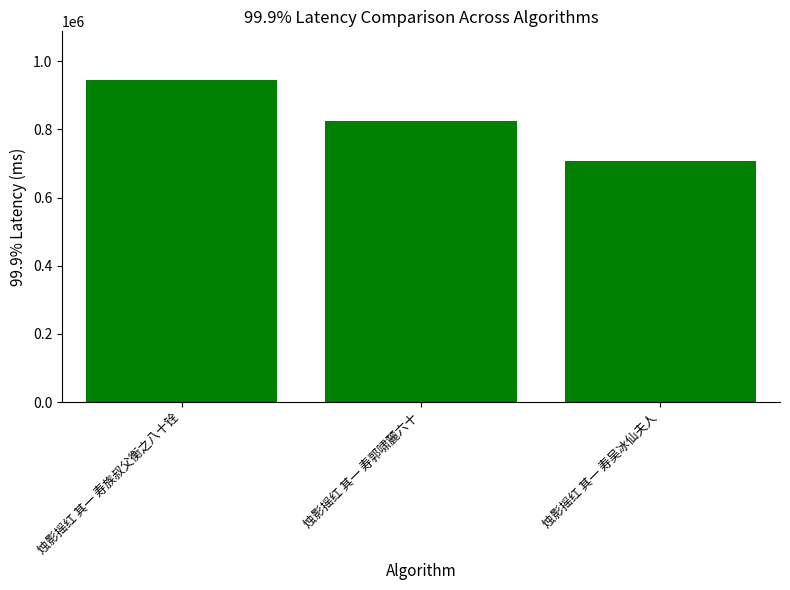

Rank the categories by value from lowest to highest.

烛影摇红 其一 寿吴冰仙夫人, 烛影摇红 其一 寿郭啸麓六十, 烛影摇红 其一 寿族叔父衡之八十铨